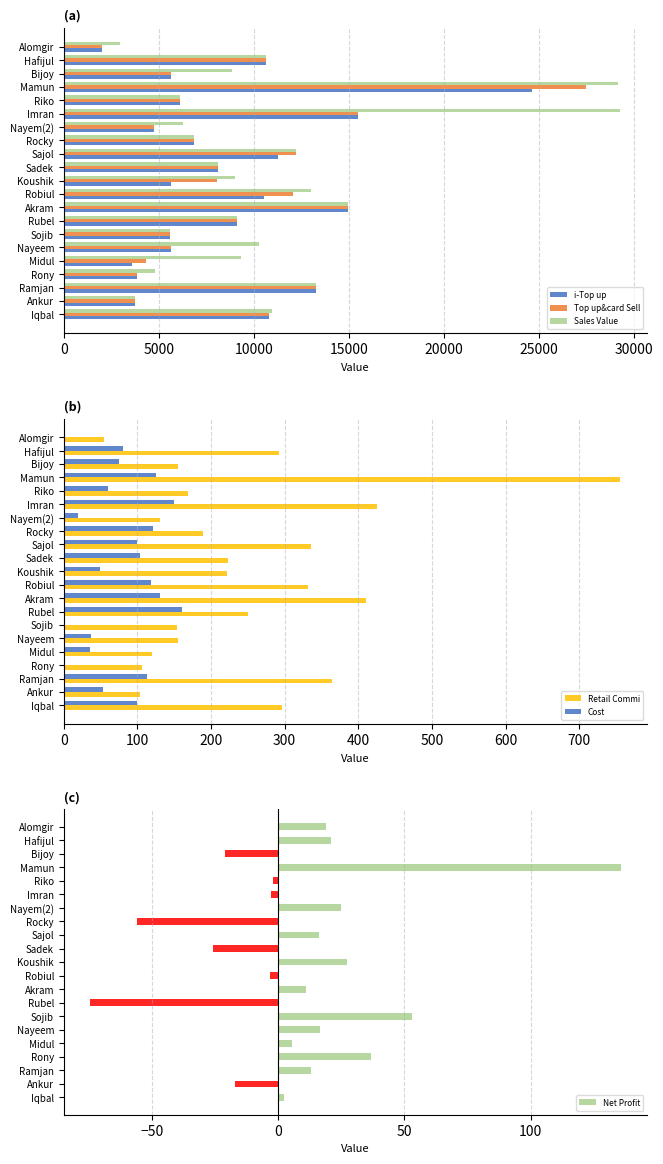

What is the average value of the Top up&card Sell series?

9079